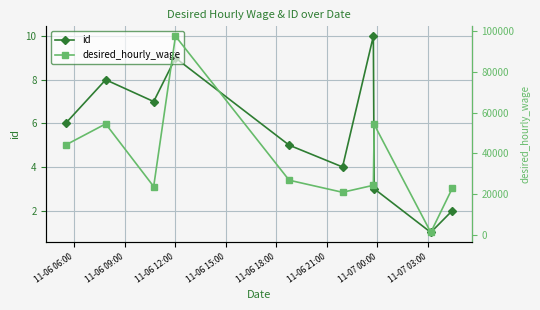

In id, how many points are higher than both neighbors (excluding endpoints)?

3